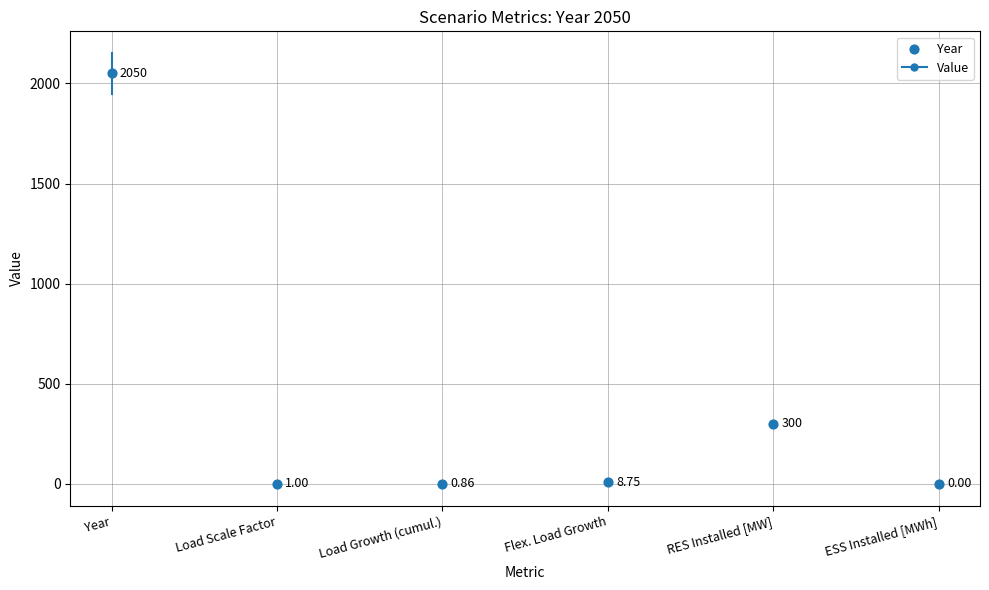

What is the change in value from Load Scale Factor to Load Growth (cumul.)?

-0.1